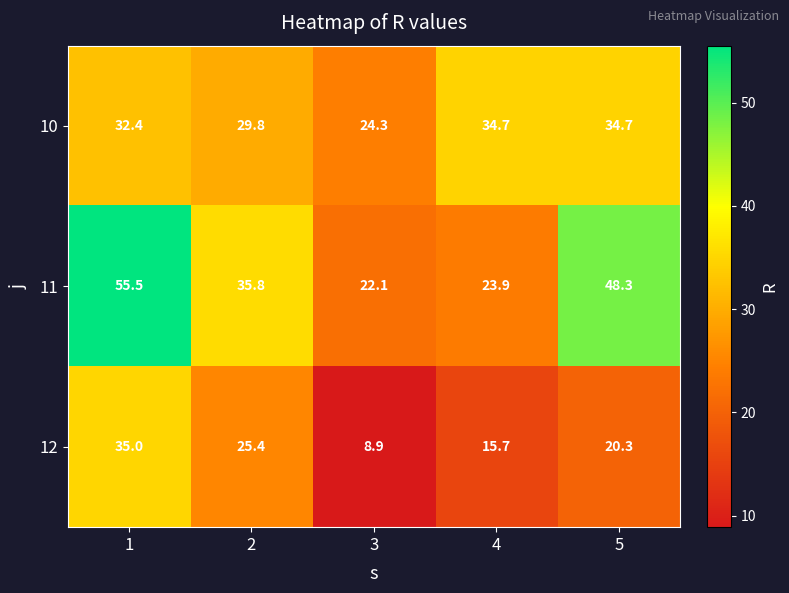

What is the difference between the second highest and minimum values in the 12 series?

16.5